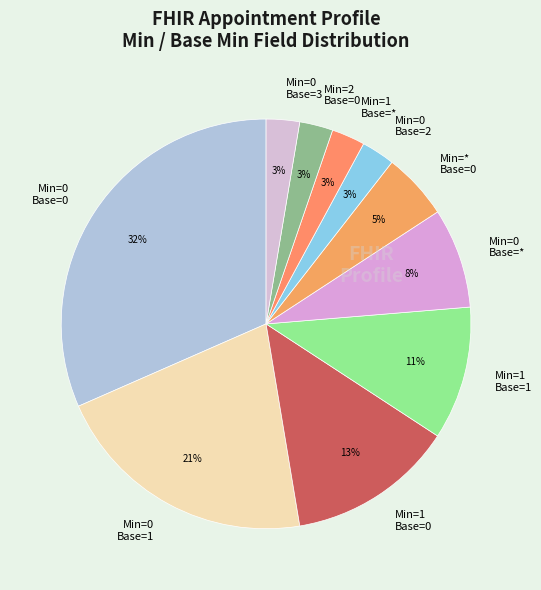

Is the sum of Min=1 Base=1 and Min=* Base=0 greater than half?

No